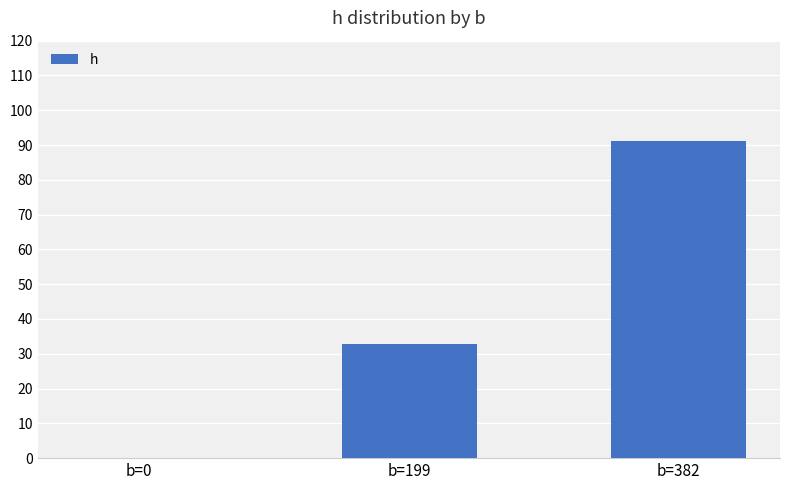

Reading left to right, what are all the values shown in this chart?

b=0=0.0	b=199=32.9	b=382=91.0